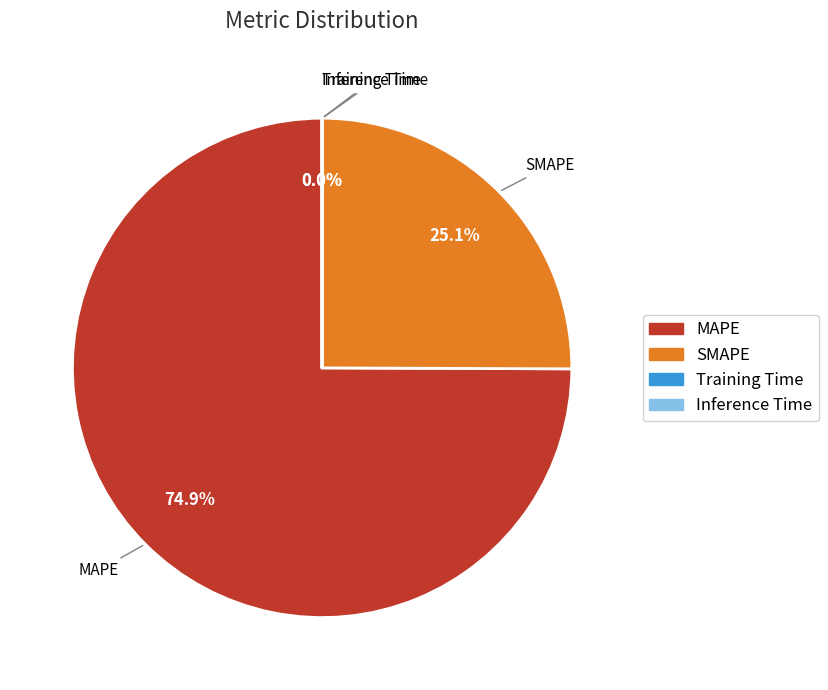

Does any single category account for the majority?

Yes